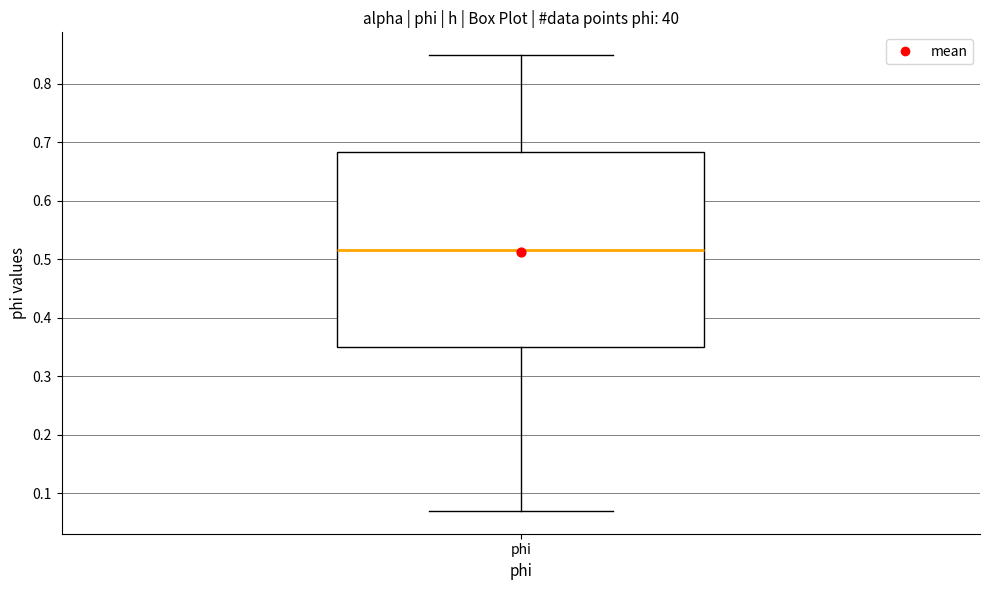

Transcribe this box plot: give where the median line is, the range the box spans, and where the two whiskers end, as read against the y-axis. The values are not printed on the chart, so give them approximately, as read against the axis.

median 0.52, box 0.35 to 0.68, whiskers 0.07 to 0.85